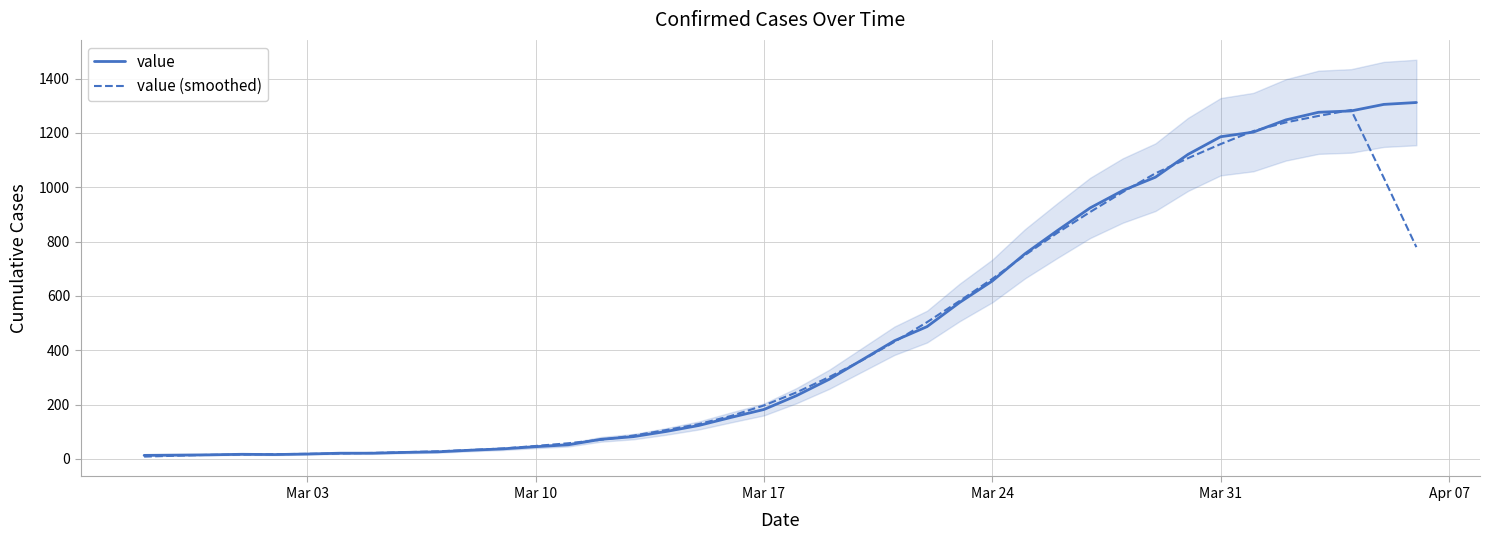

Is this an area chart (filled region under the line)?

No